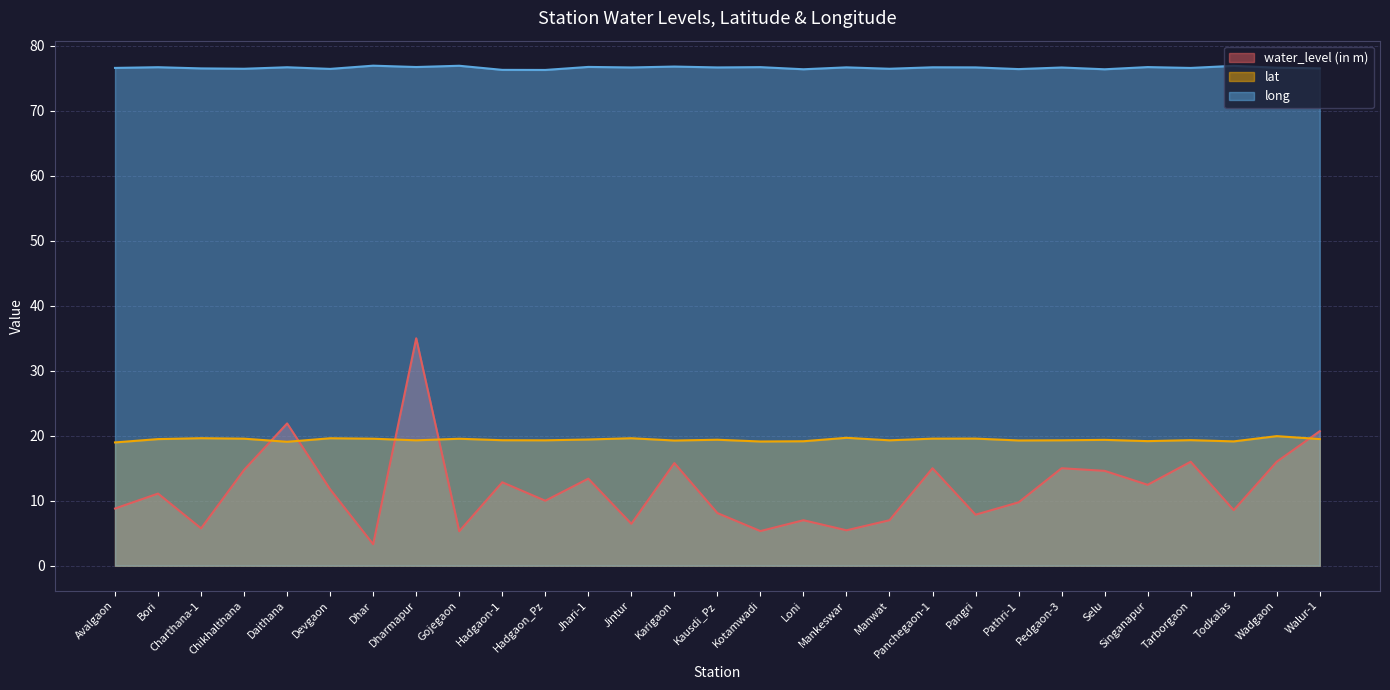

Which has a higher value, Walur-1 or Bori?

Walur-1